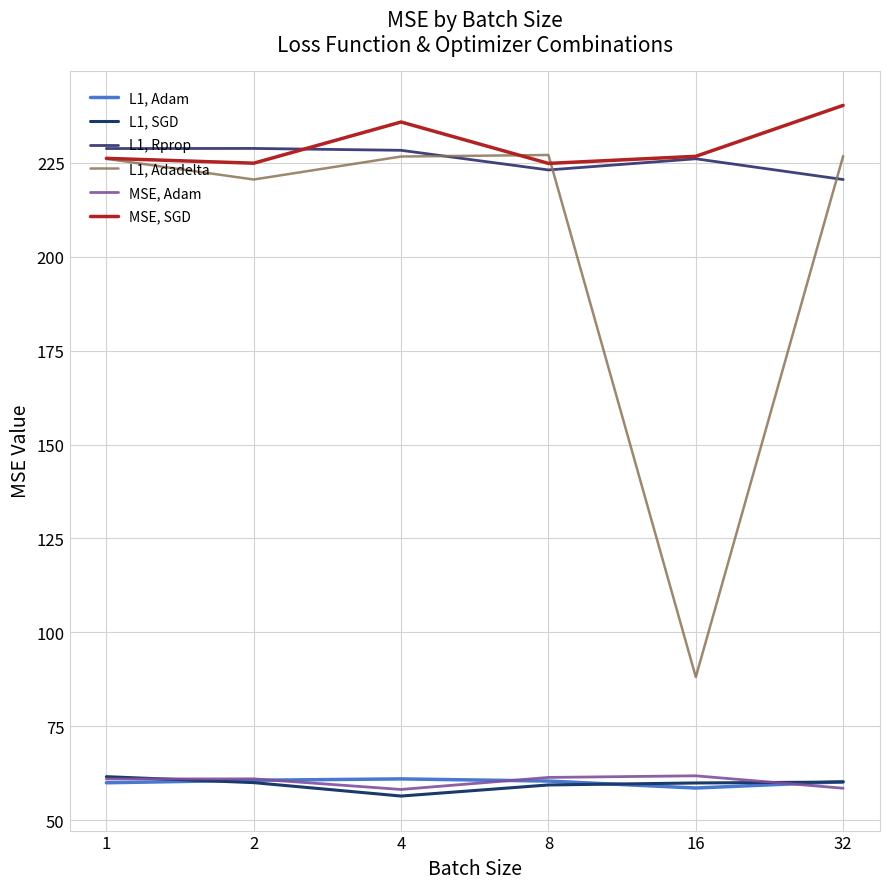

Where is the first local maximum for L1, Rprop?

2